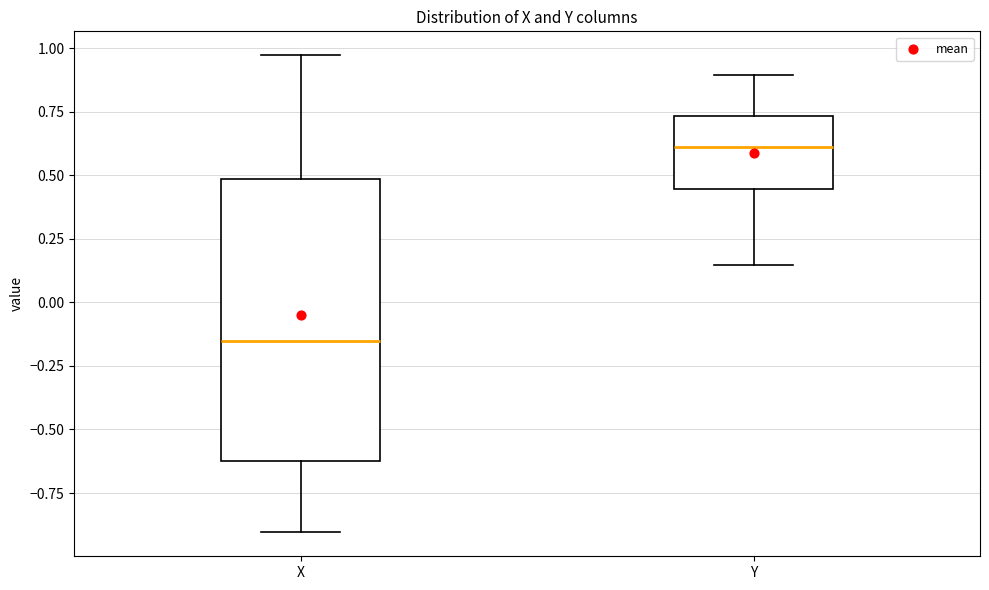

Which box has the highest median line?

Y